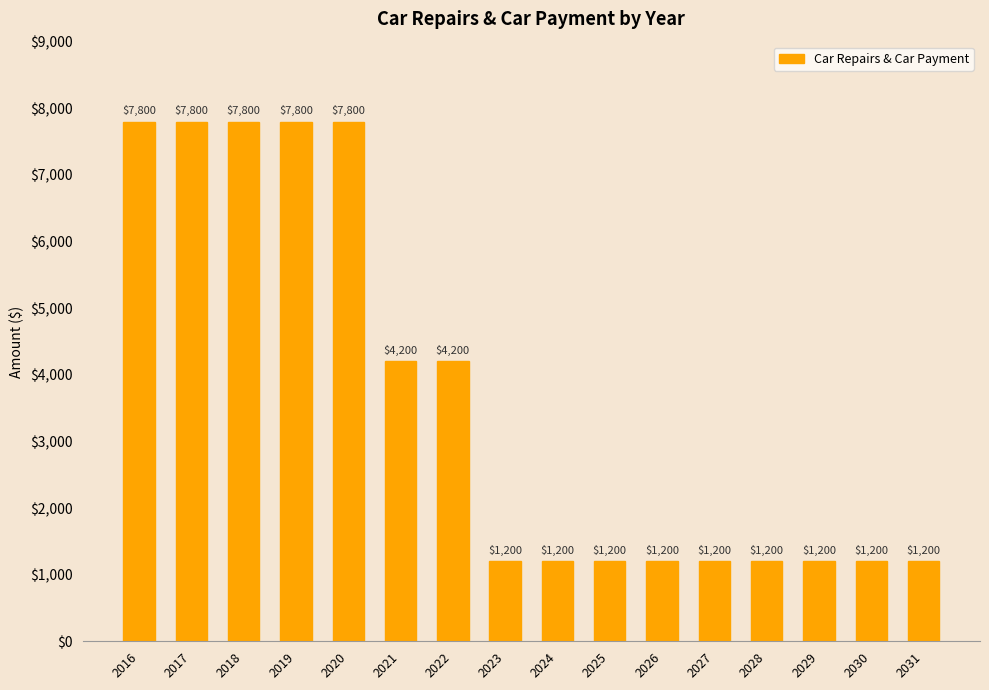

What is the ratio of the value at 2021 to the value at 2026?

3.5